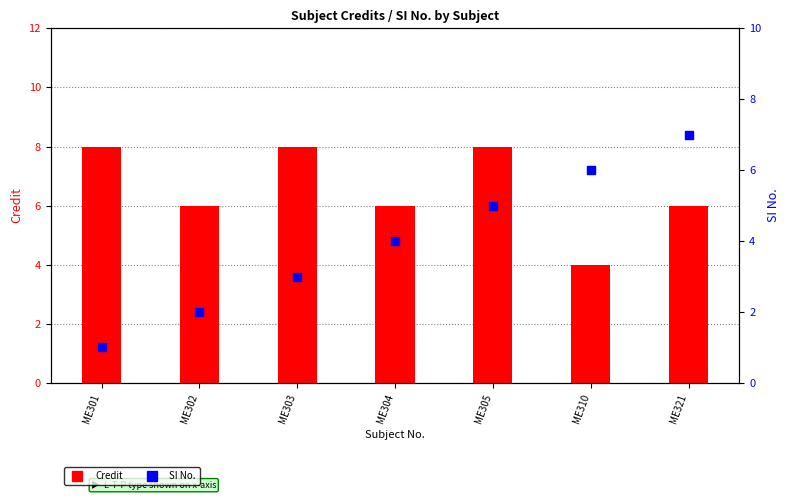

At how many categories does at least one series exceed 4?

7